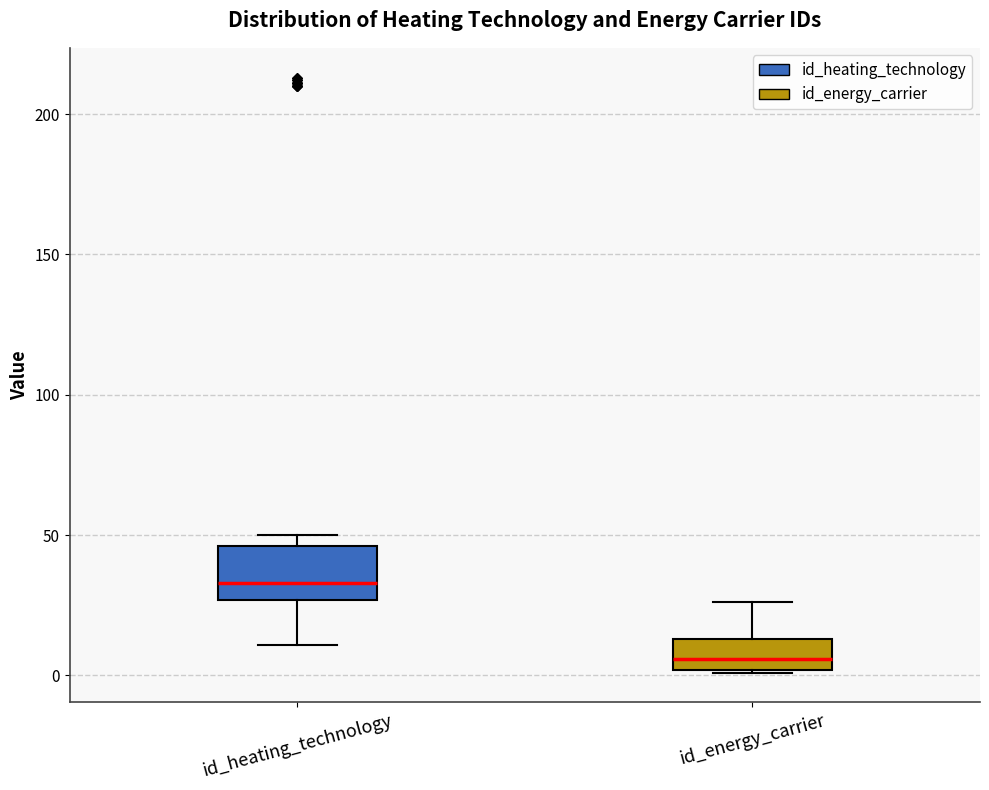

Which box is the tallest, from its lower edge to its upper edge?

id_heating_technology